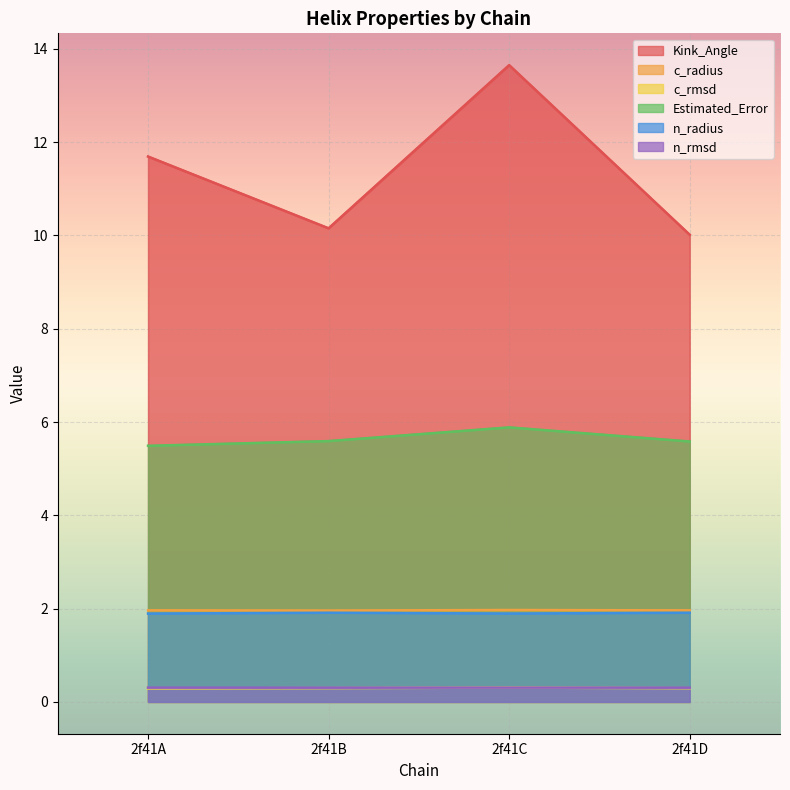

Between which two adjacent categories do n_rmsd and c_rmsd first intersect?

2f41B and 2f41C